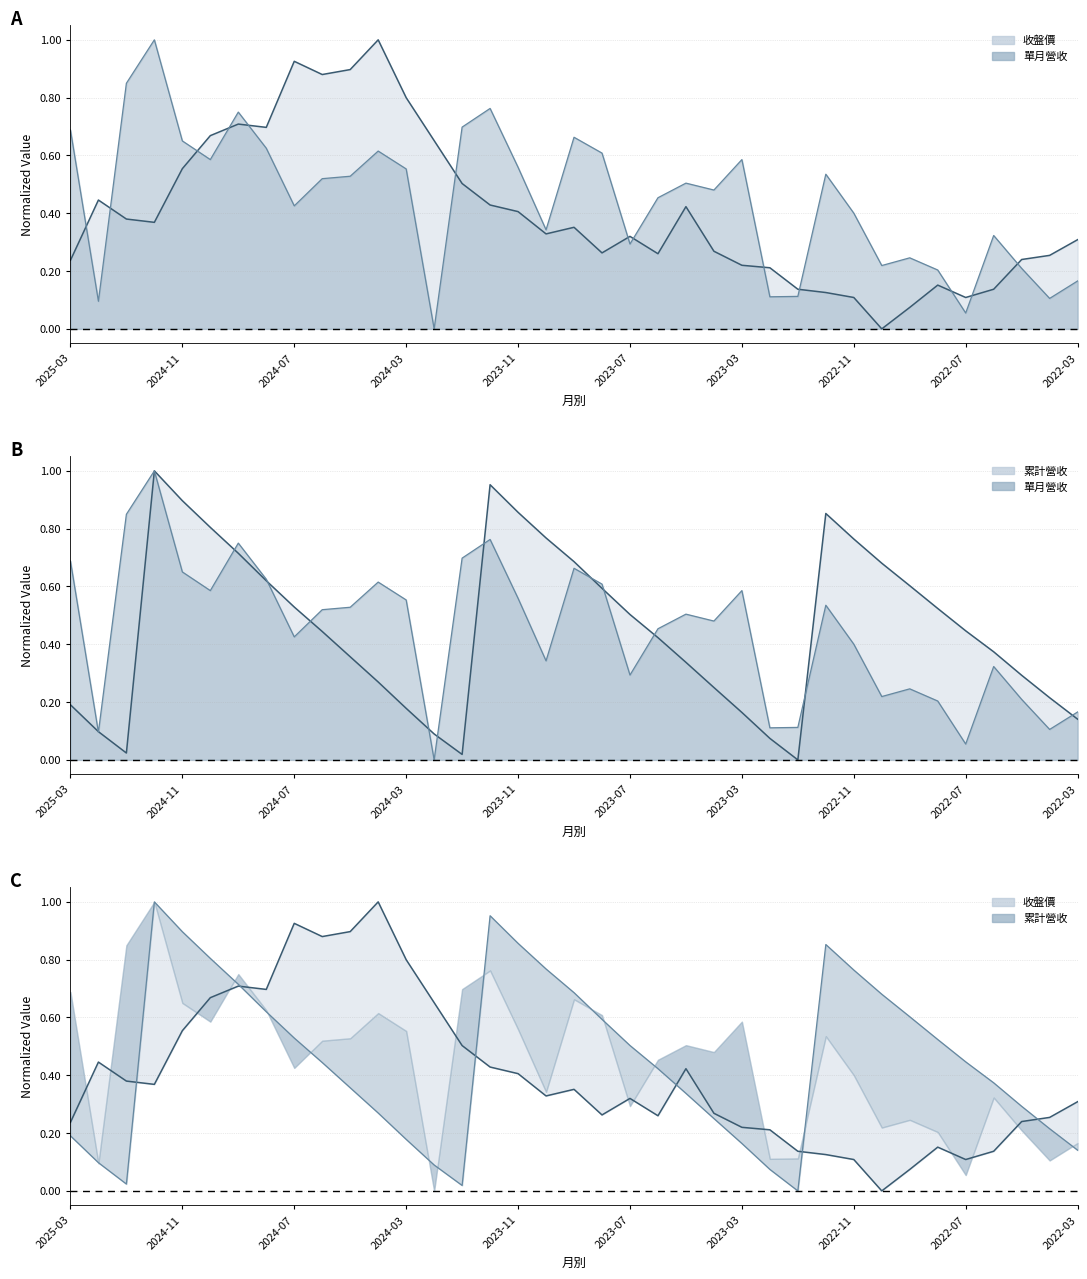

Between 2024-03 and 2024-08, which is larger?

2024-08